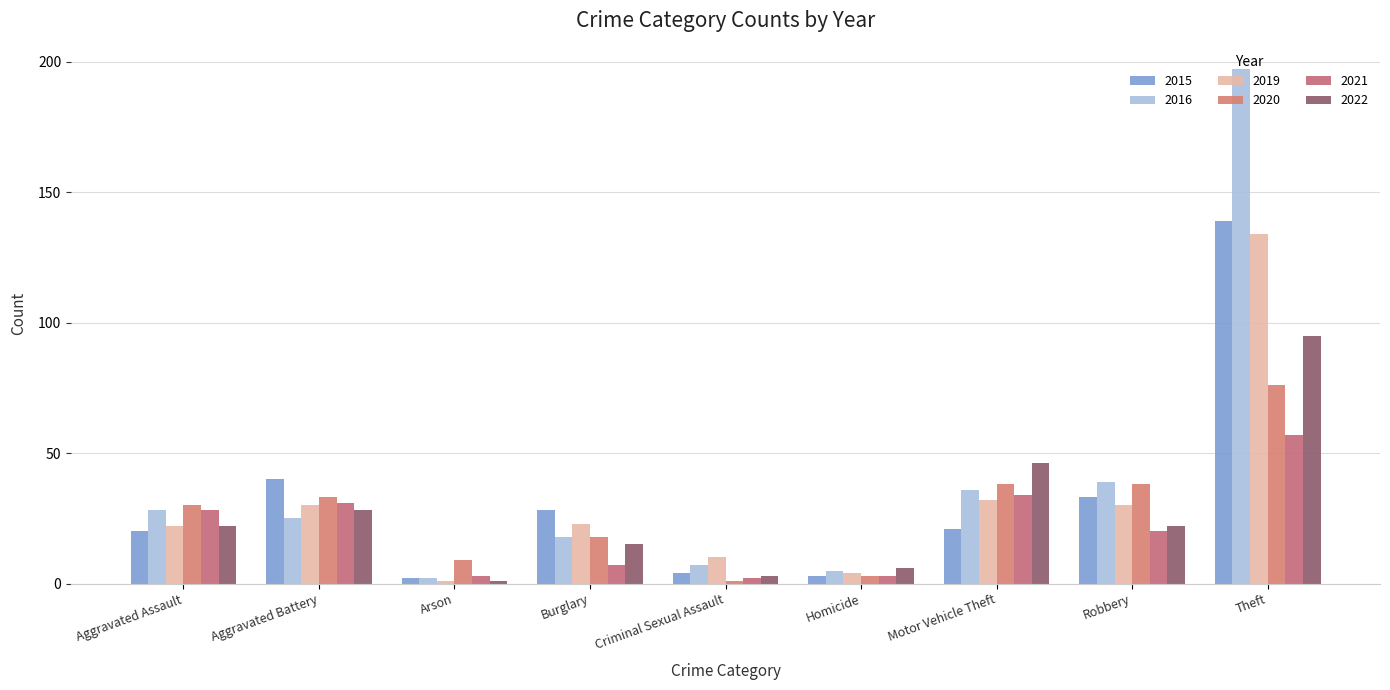

Is it true that 2021 equals 40 at Aggravated Assault?

False